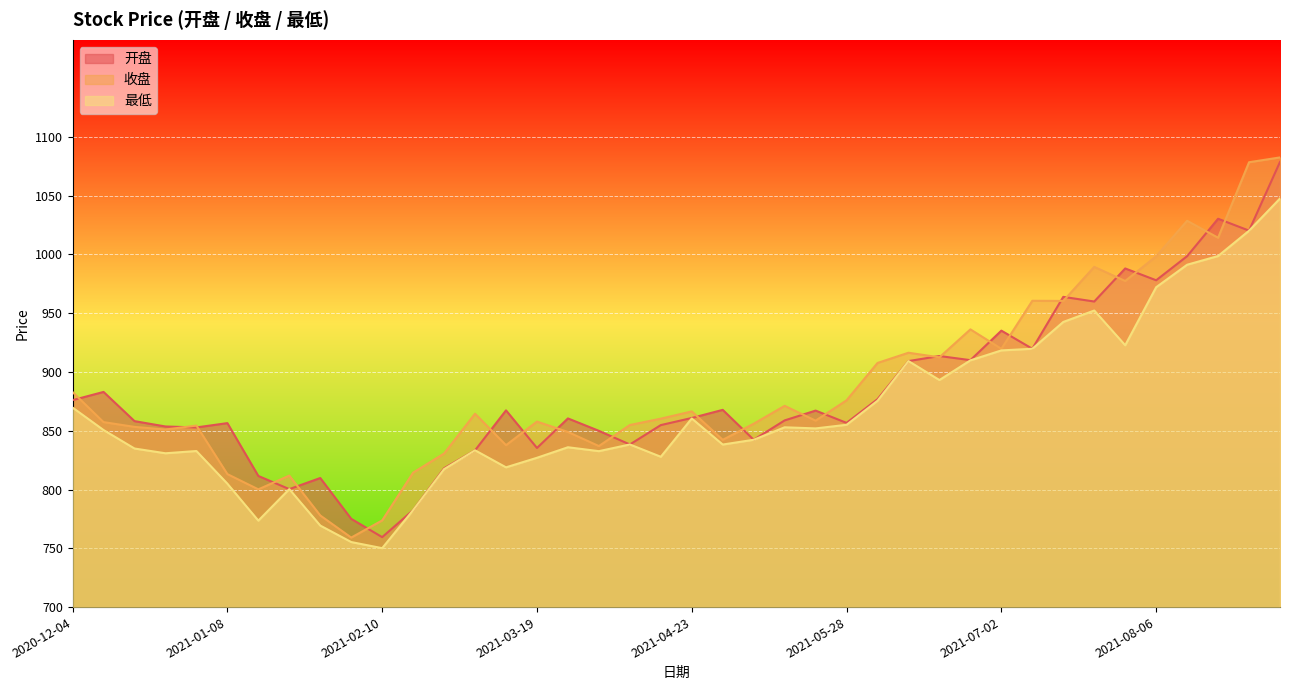

Where is the first local maximum for 收盘?

2020-12-31